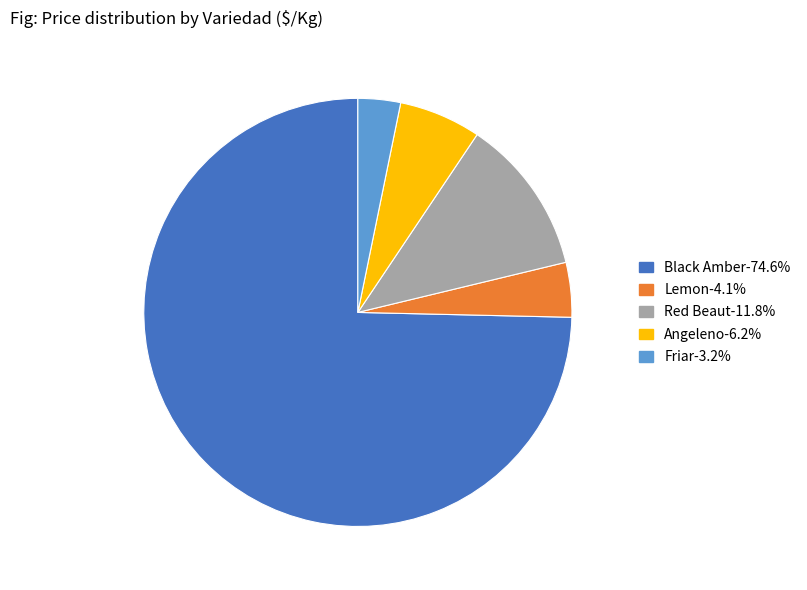

Is there any slice that represents more than half of the pie?

Yes